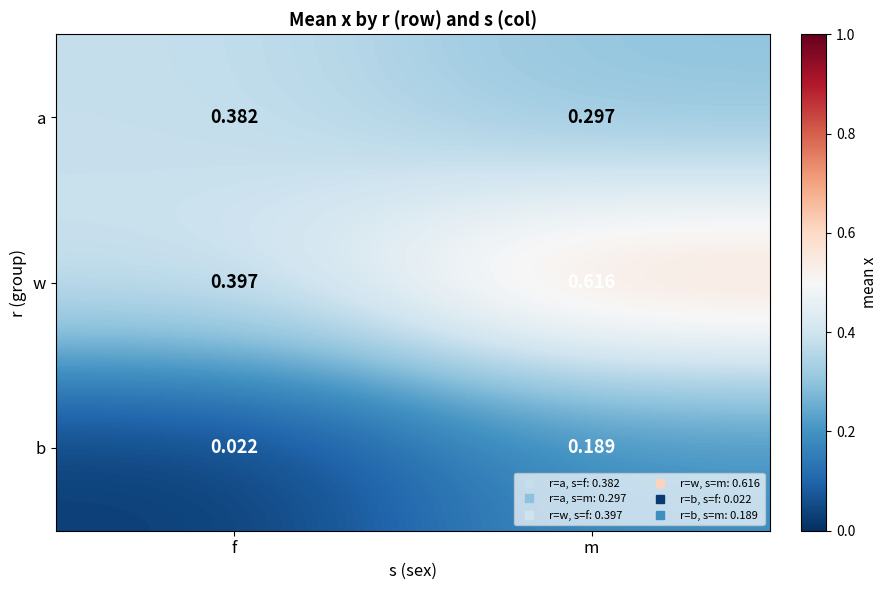

At which category is the sum across all series the highest?

m